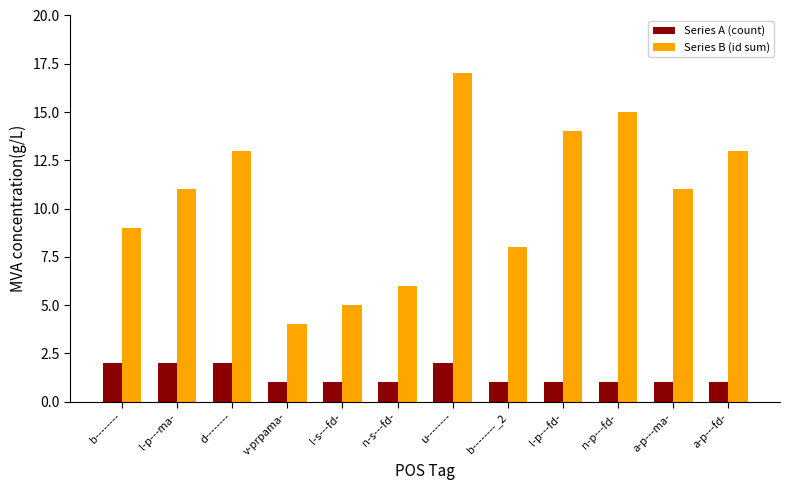

At how many categories does at least one series exceed 7?

9